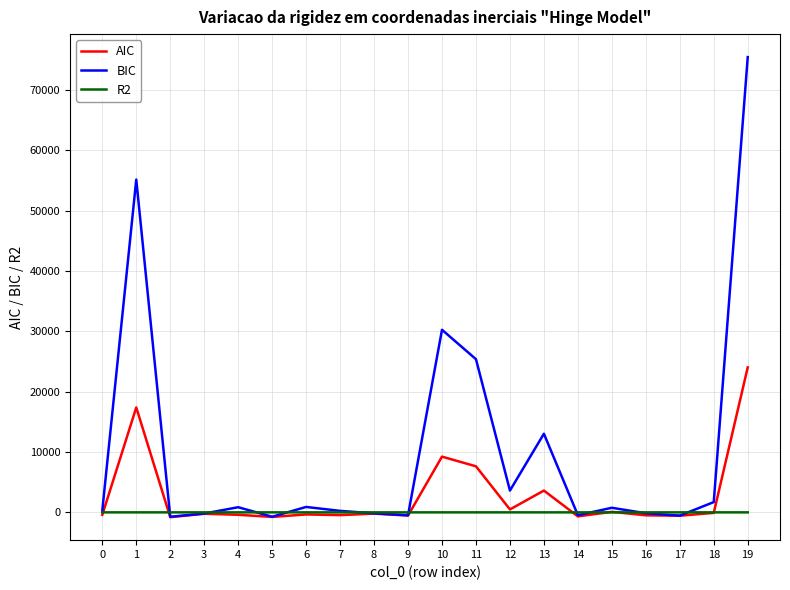

Which series has the largest total across all categories?

BIC